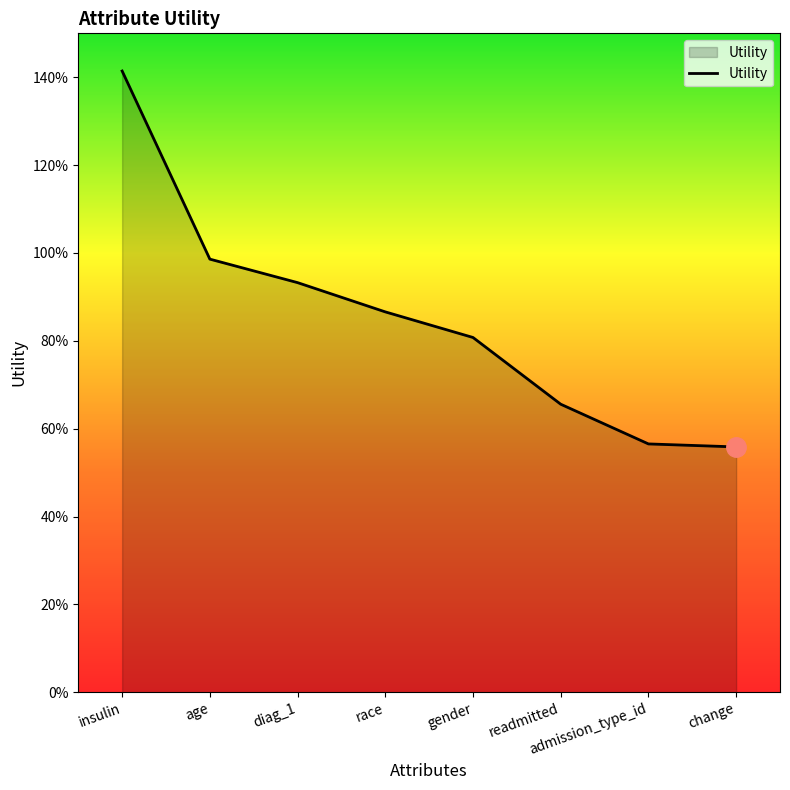

Which category has the highest value across all series?

insulin